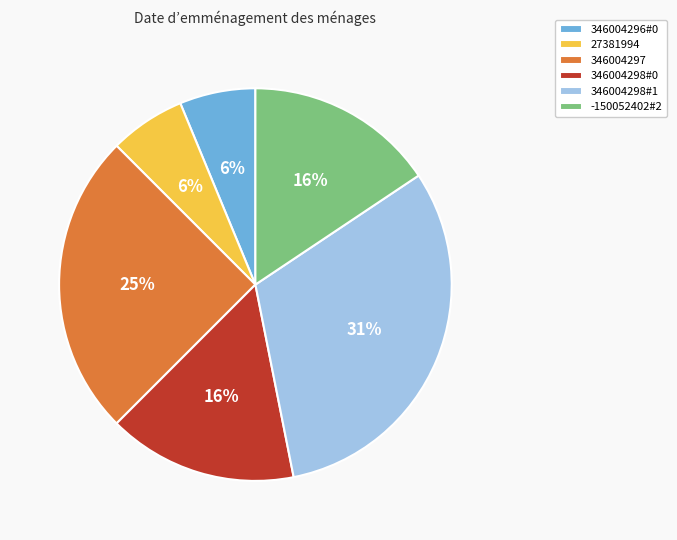

What percentage is the 346004296#0 slice, to the nearest percent?

6%